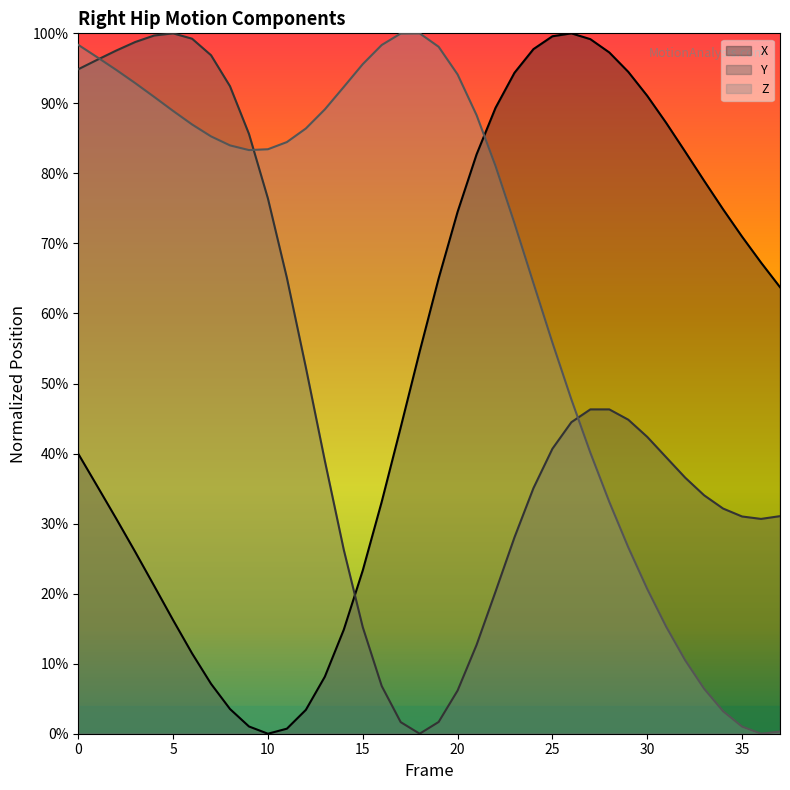

Which series has the largest total across all categories?

Z